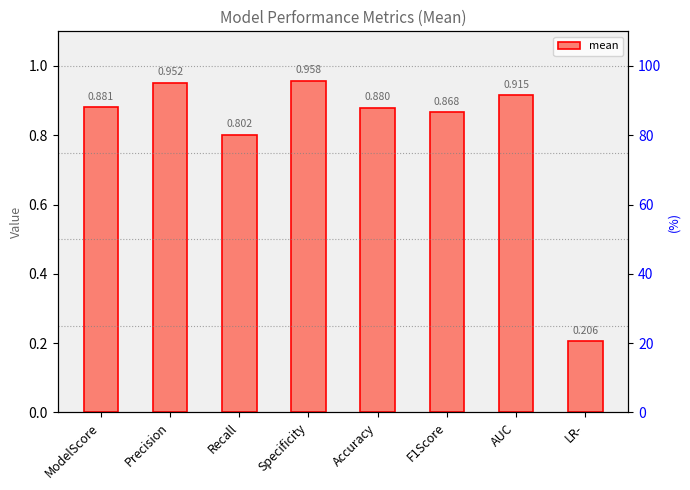

What is the change in value from F1Score to LR-?

-0.7